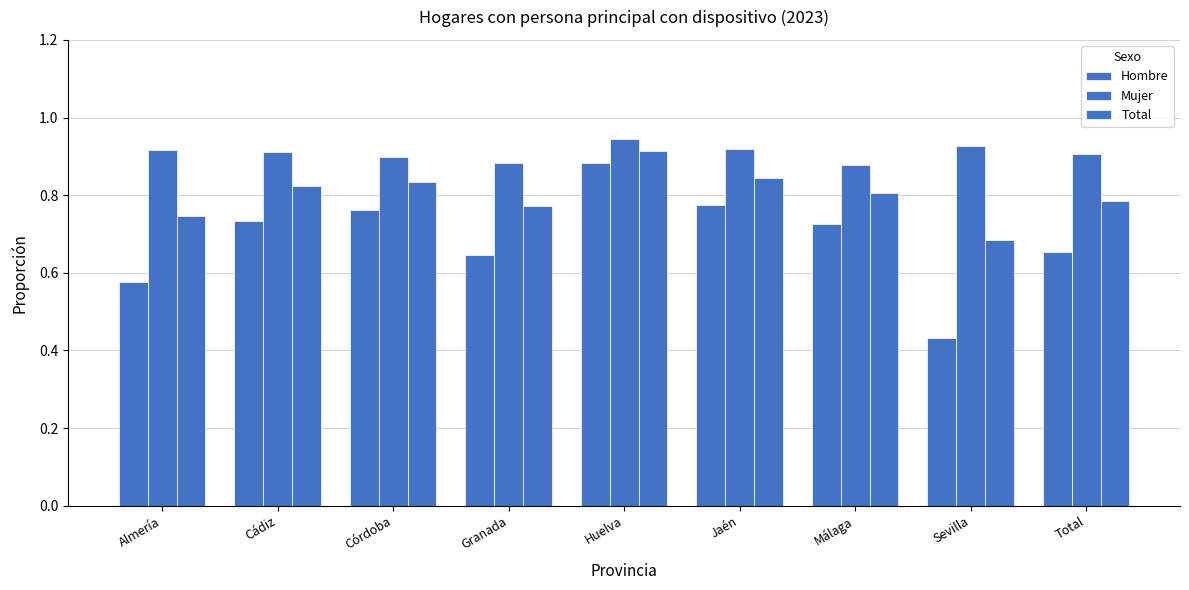

The value of Mujer at Córdoba is 1.4. True or false?

False